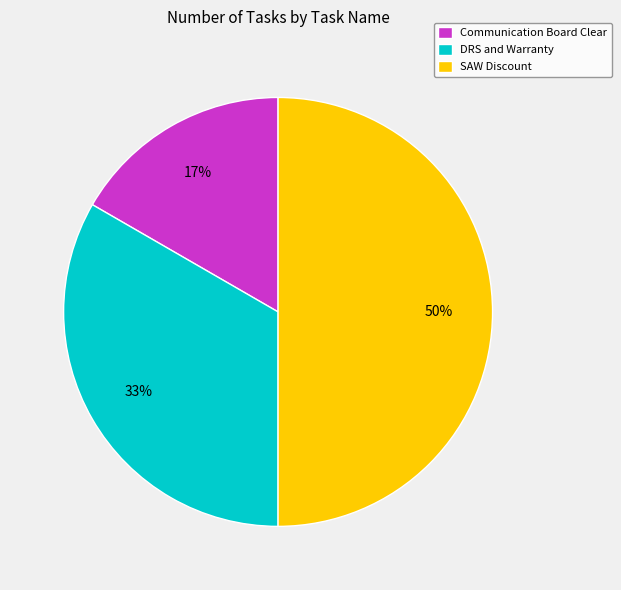

To the nearest percent, what is the difference between the DRS and Warranty and SAW Discount slice percentages?

17%